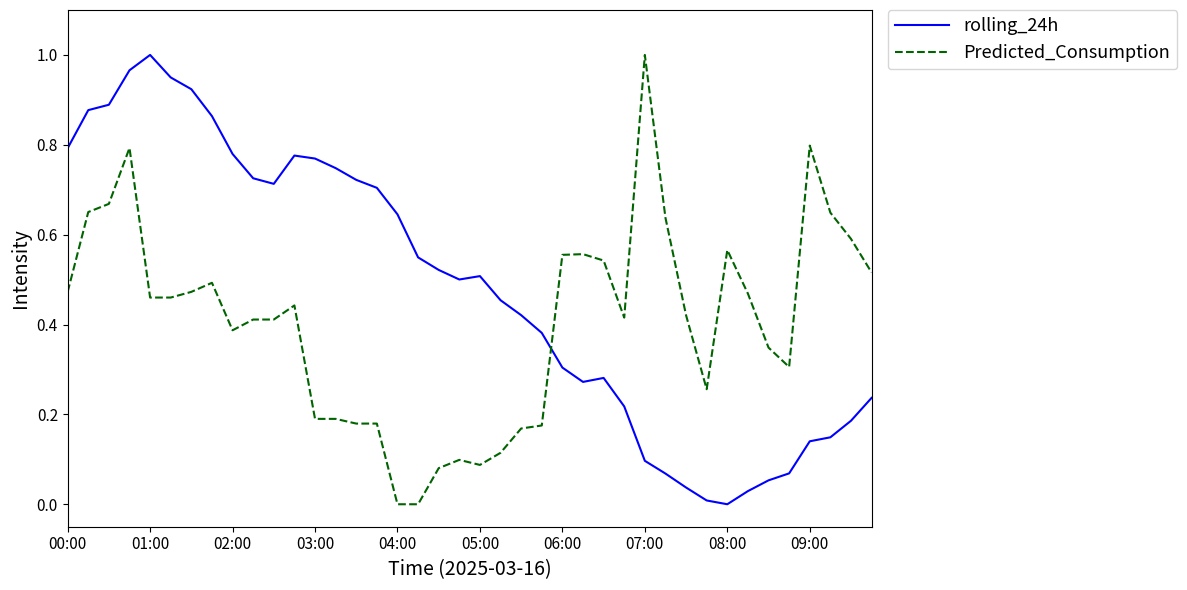

Rank the series by their average value, from highest to lowest.

rolling_24h, Predicted_Consumption